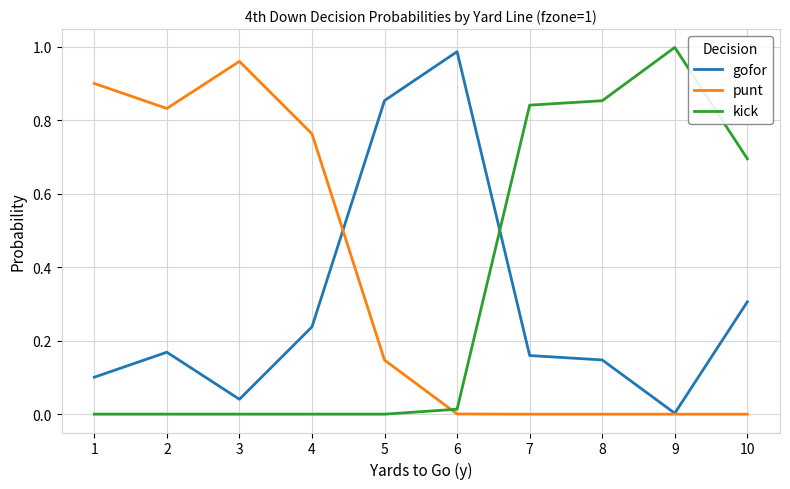

How many times do kick and gofor cross each other?

1